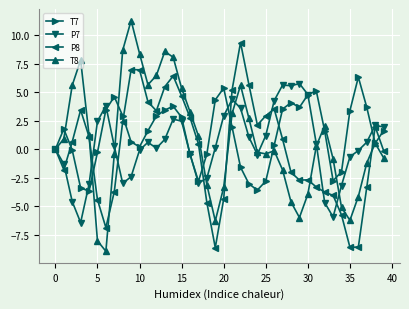

What is the value of the T8 point at the 17th from the left?

3.3